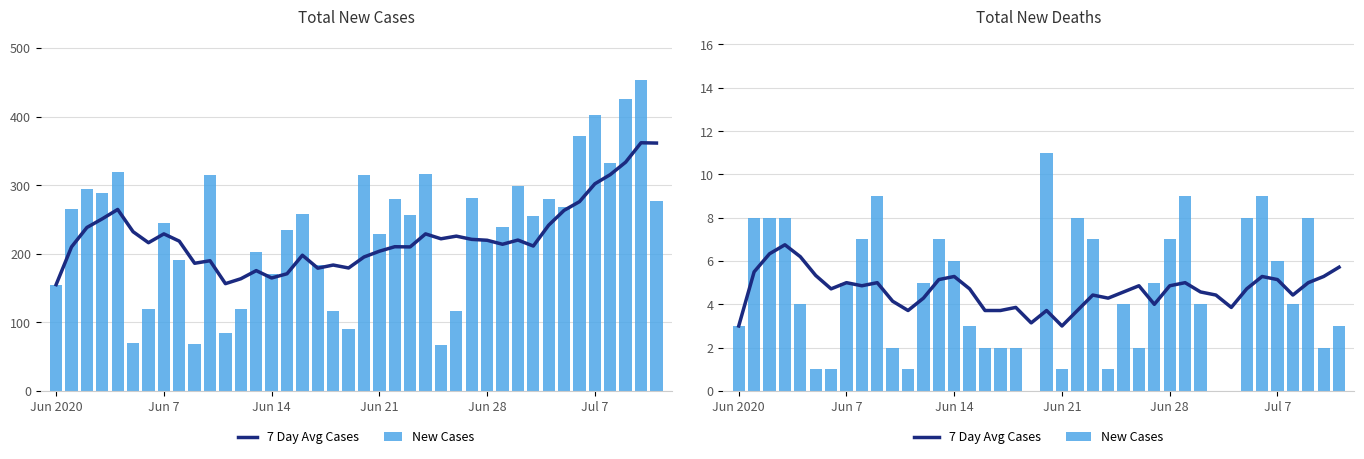

What are all the series names shown in the legend?

7 Day Avg Cases, New Cases